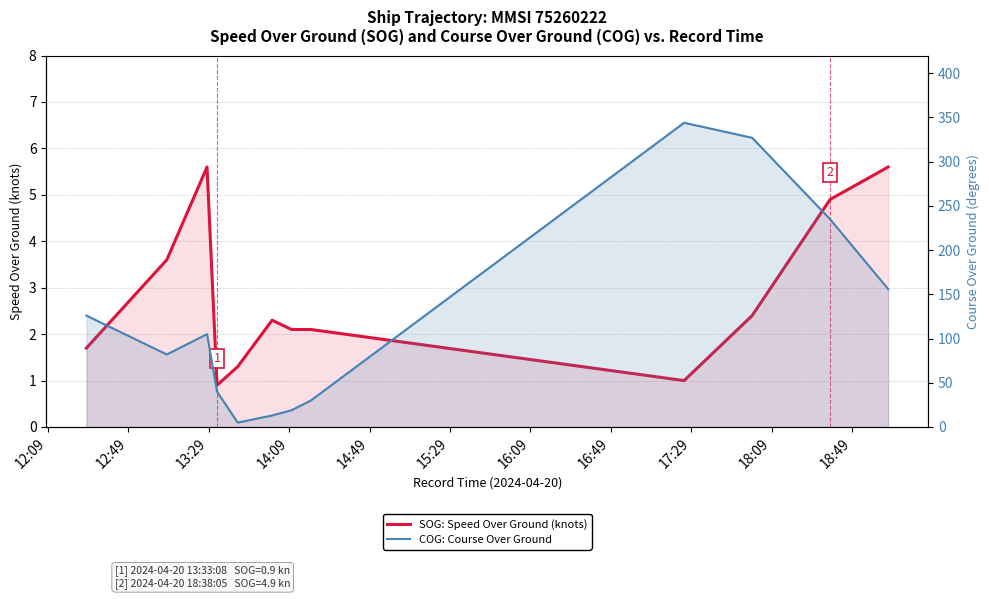

True or false: SOG: Speed Over Ground (knots) and COG: Course Over Ground intersect in this chart.

False